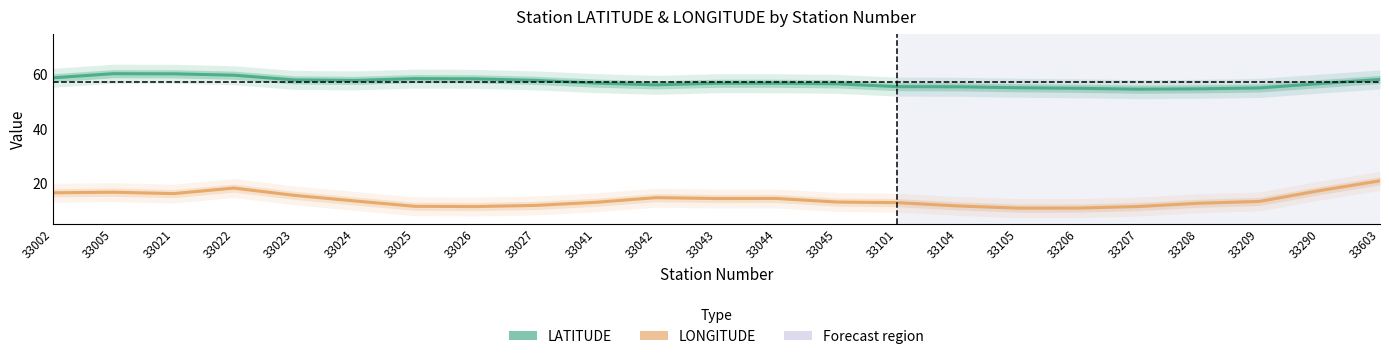

In LATITUDE, how many points are lower than both neighbors (excluding endpoints)?

3